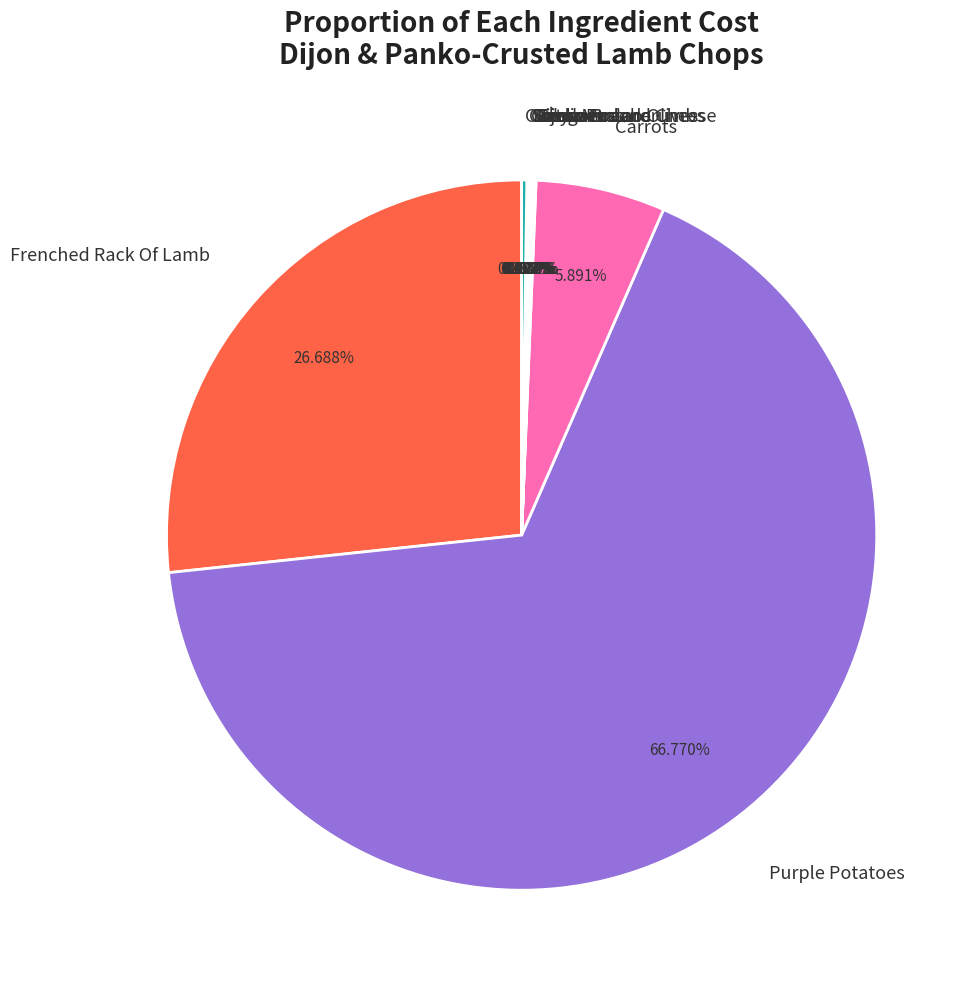

Which category has the biggest portion of the pie?

Purple Potatoes